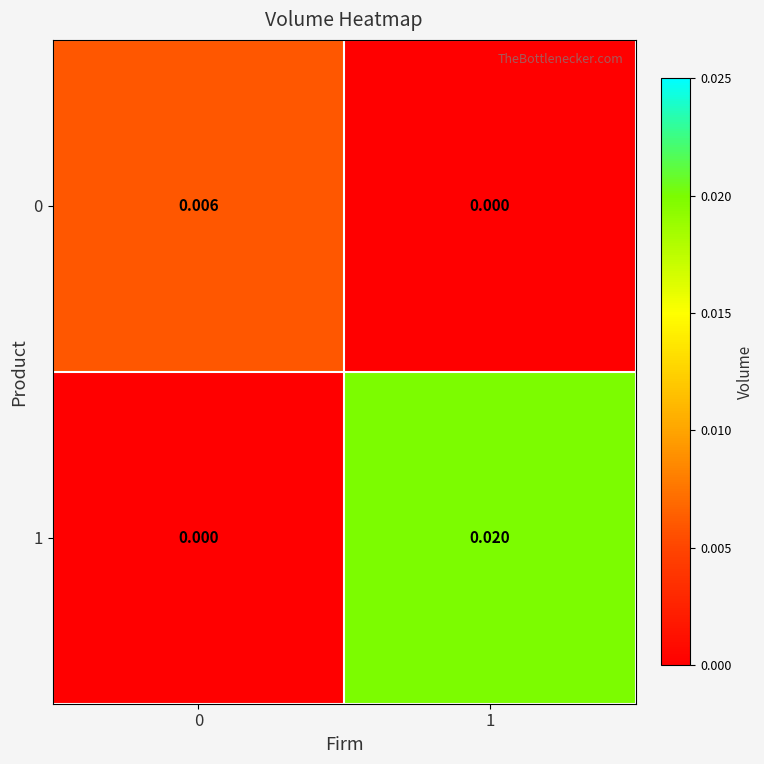

Is the value of 0 at 0 greater than the value of 1 at 0?

Yes